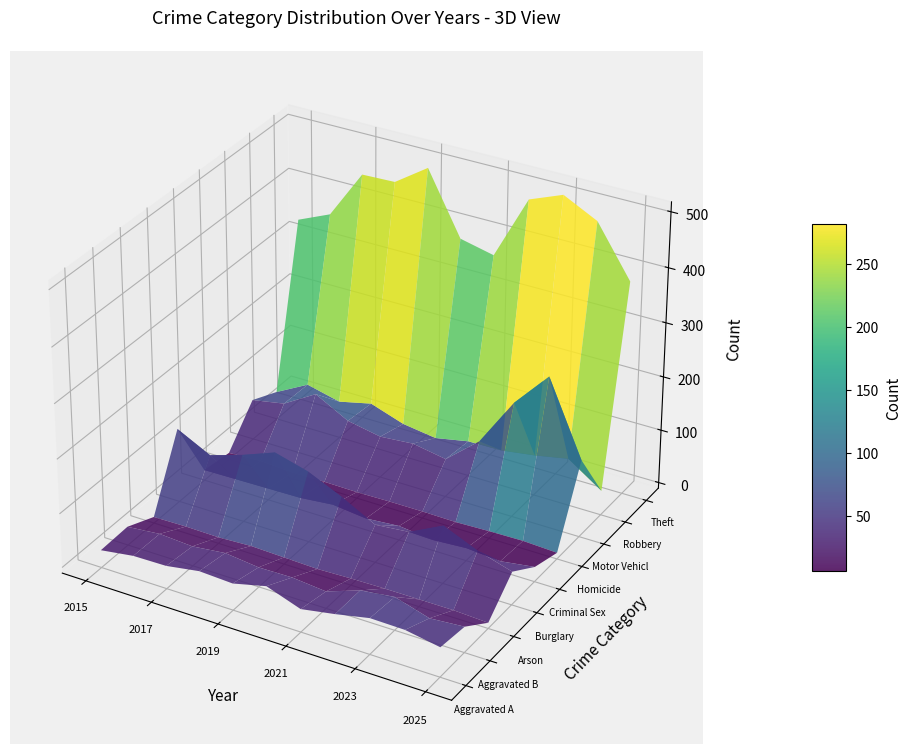

Which series has the largest total across all categories?

Theft